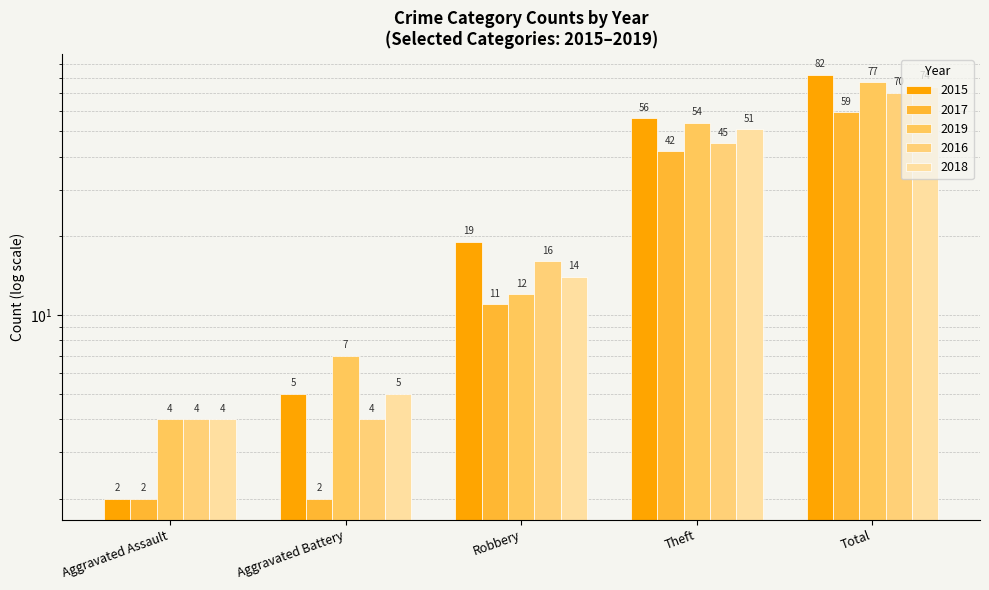

True or false: 2019 has a value of 6 at Aggravated Assault.

False